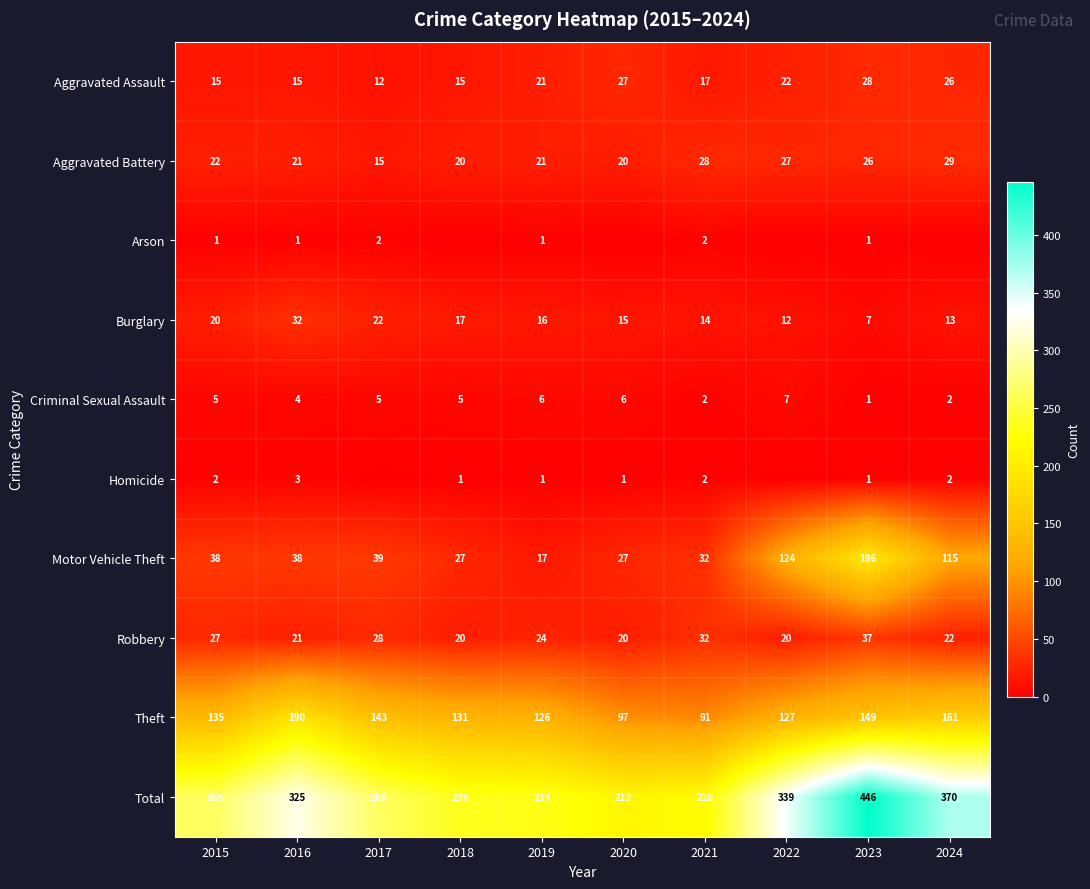

What is the minimum value for Motor Vehicle Theft?

17